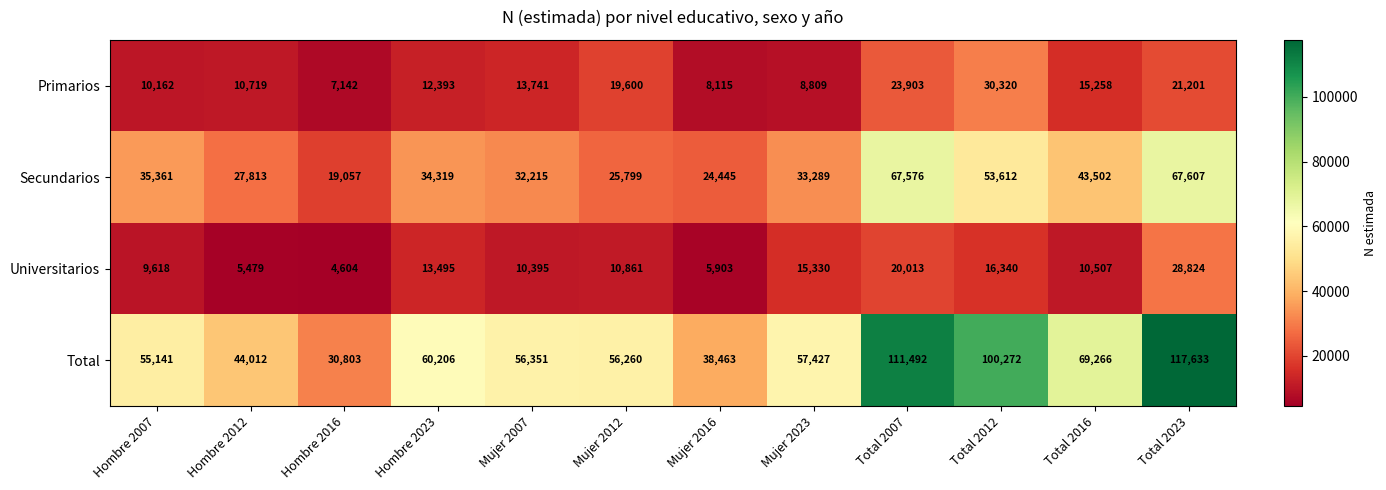

True or false: Primarios has a value of 17821 at Hombre 2012.

False